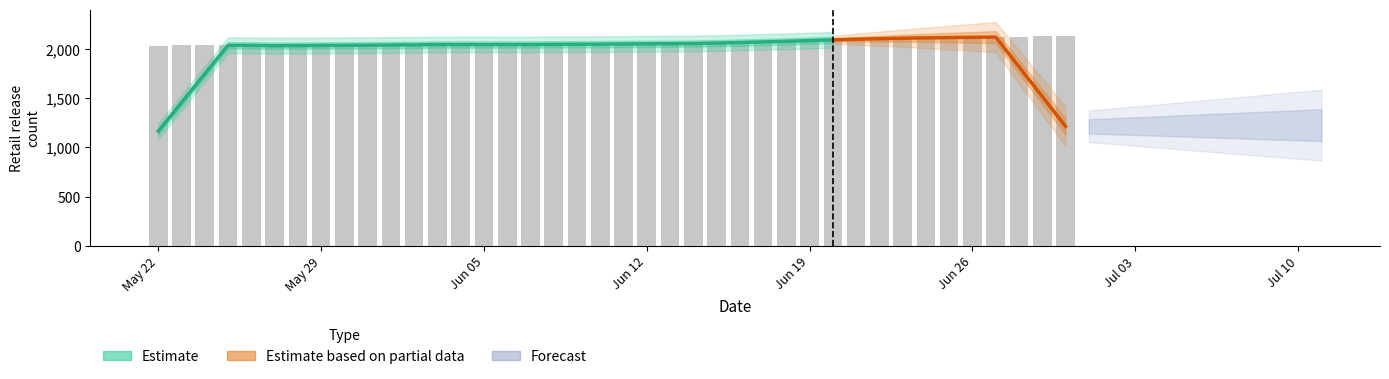

What is the minimum value for Estimate?

1164.6